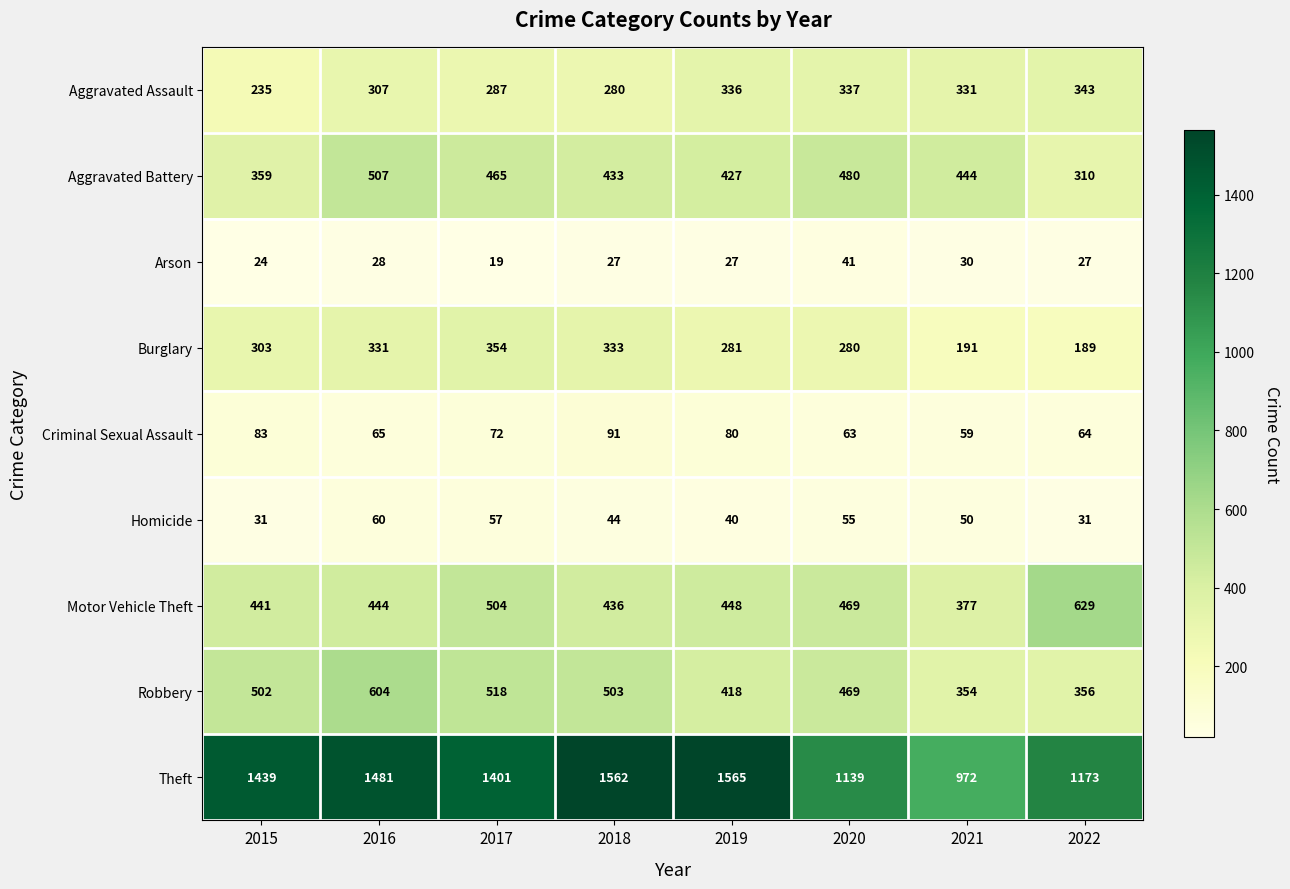

At how many categories does at least one series exceed 1261?

5